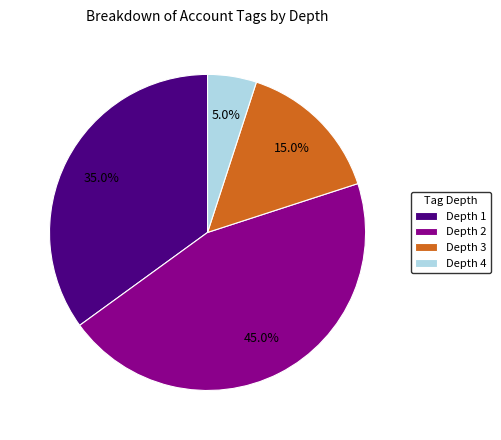

Between Depth 3 and Depth 4, which is larger?

Depth 3